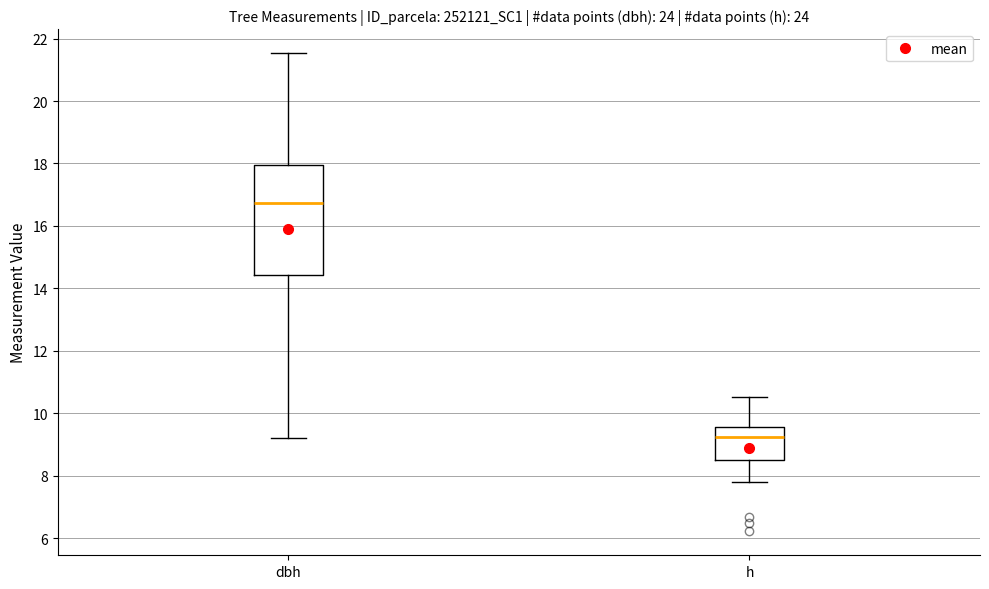

Reading left to right, read every box against the y-axis: the position of its median line, the range the box covers, and the ends of its whiskers. The values are not printed on the chart, so give them approximately, as read against the axis.

dbh: median 16.8, box 14.4 to 18.0, whiskers 9.2 to 21.6
h: median 9.2, box 8.6 to 9.6, whiskers 7.8 to 10.6